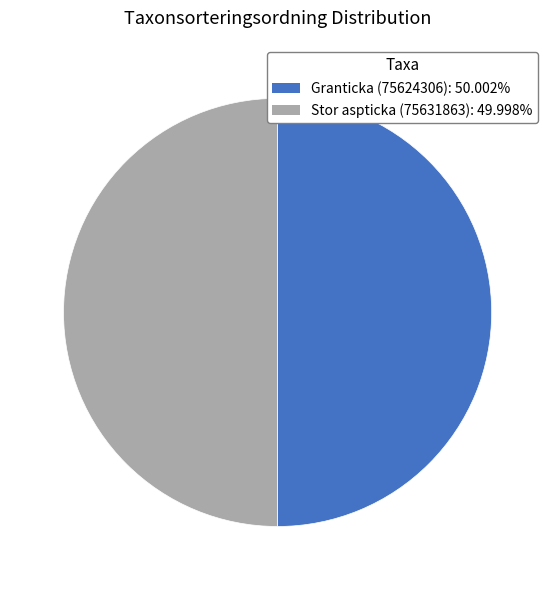

What is the ratio of the value at Stor aspticka (75631863) to the value at Granticka (75624306)?

1.0